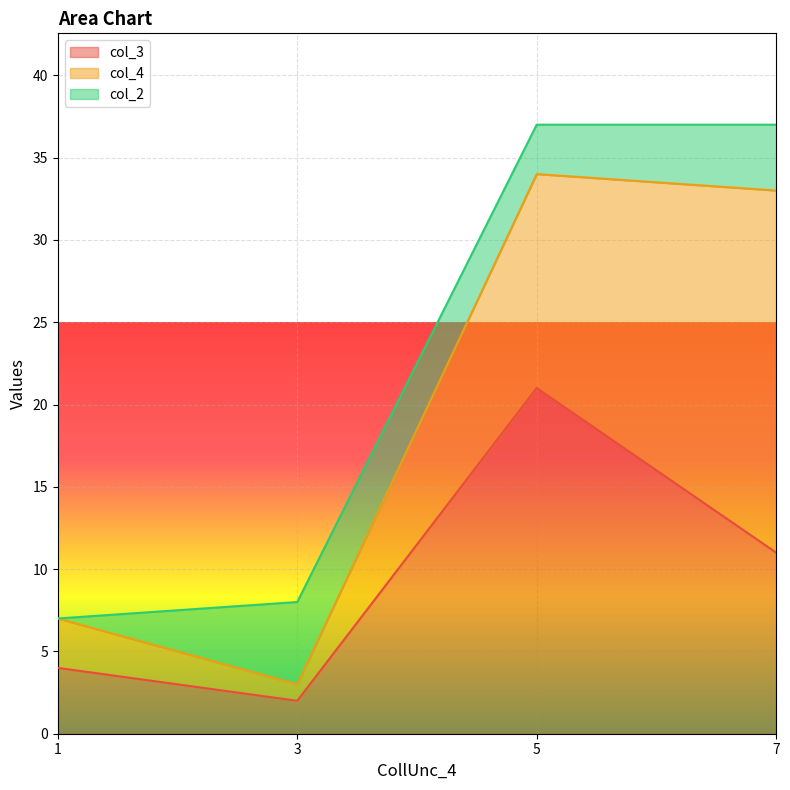

What is the sum of the col_3 values at 1 and 5?

25